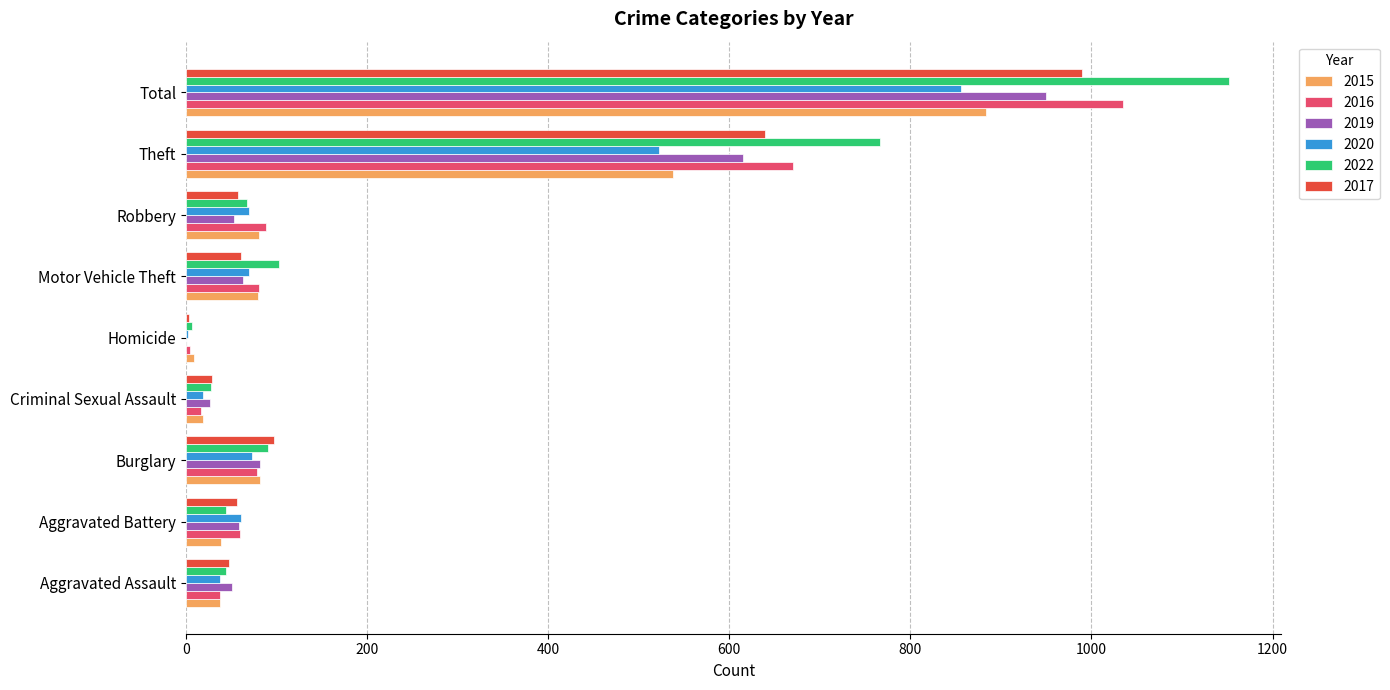

Count the number of data series in this chart.

6